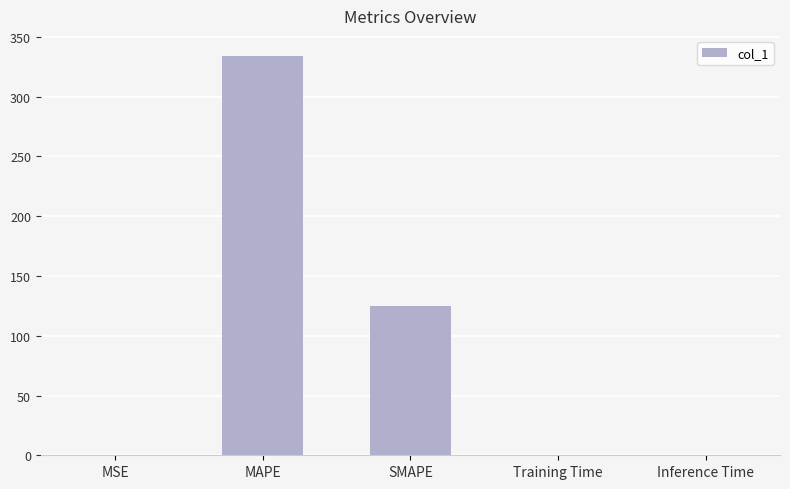

Where is the data nearest to the value 167?

SMAPE